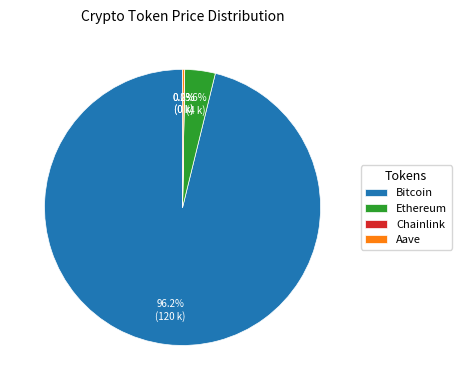

The Bitcoin slice represents 91% of the pie. True or false?

False